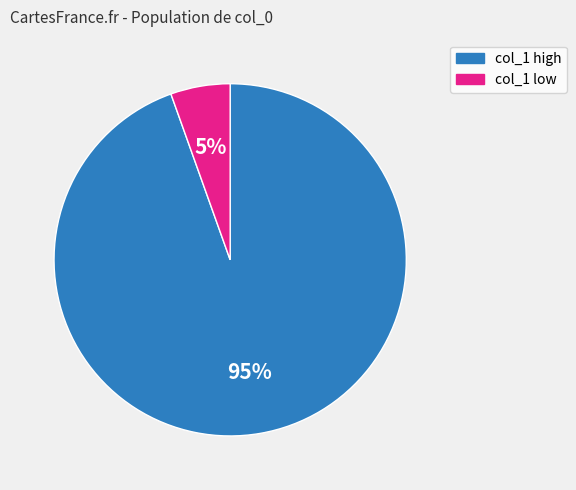

To the nearest percent, what is the average slice percentage?

50%